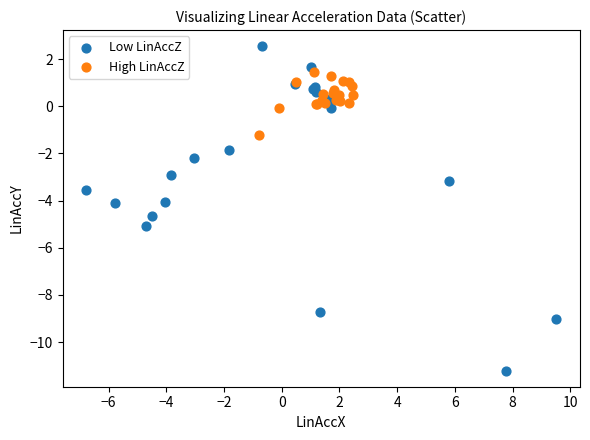

Which series contains the highest Y value?

Low LinAccZ